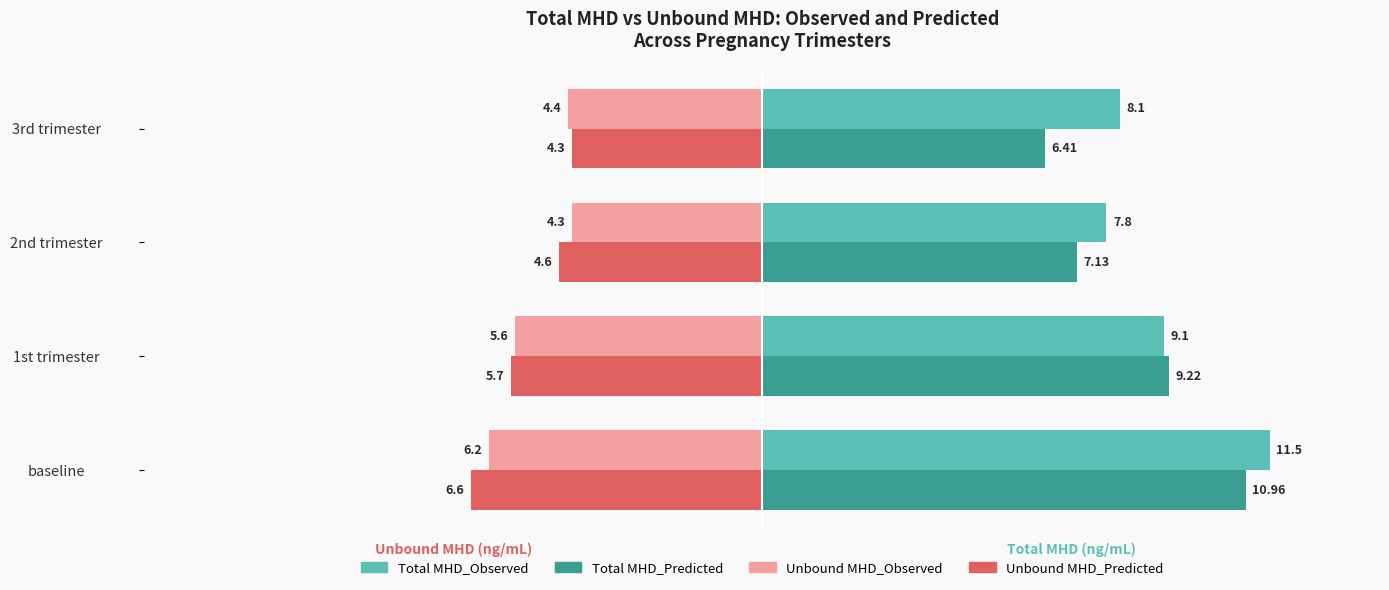

At which category is the sum across all series the highest?

baseline